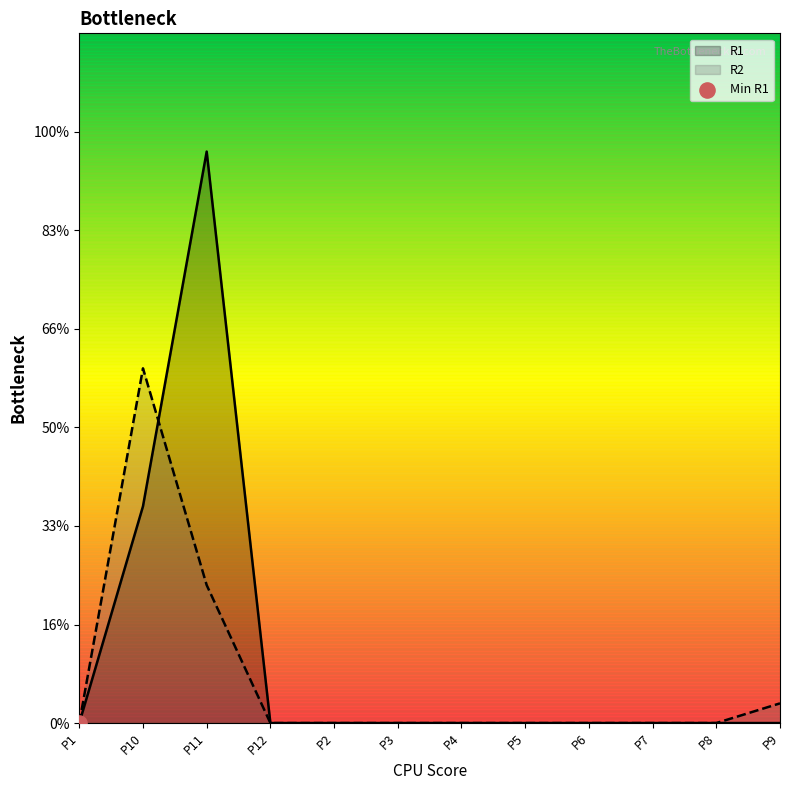

At which category is the sum across all series the highest?

P11